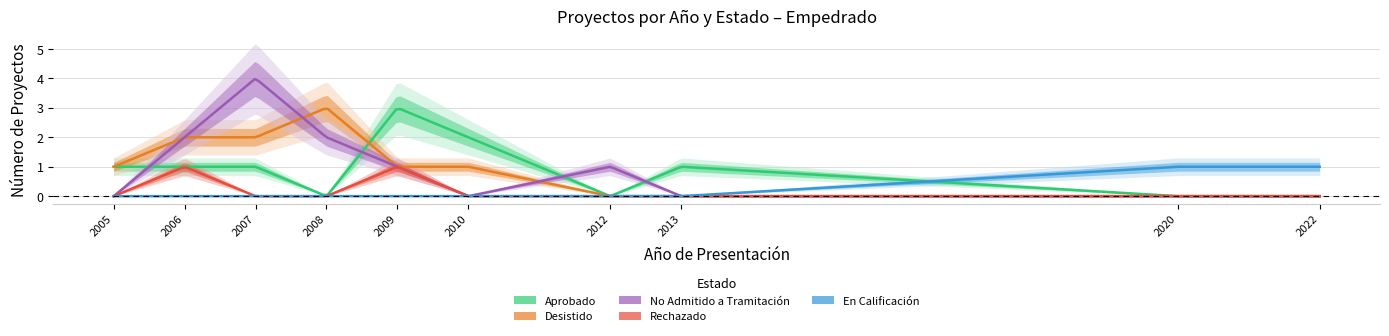

How many lines are shown in the chart?

5